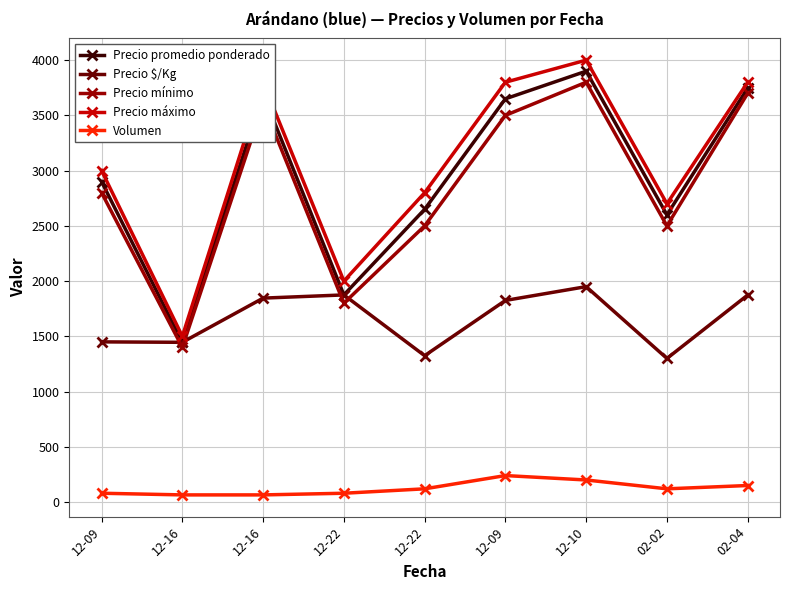

How many categories are shown in the chart?

9